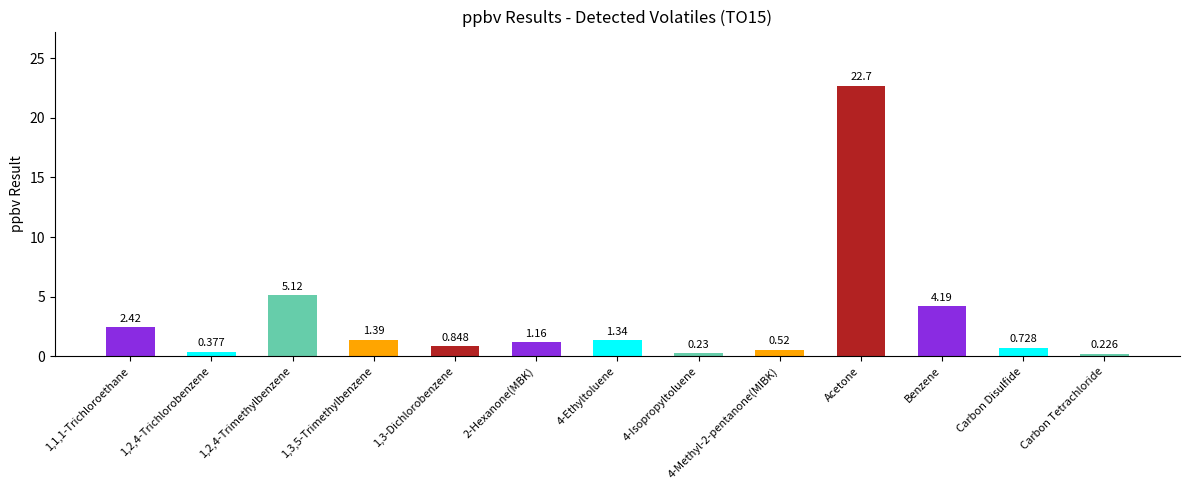

Which label corresponds to the largest value in the chart?

Acetone